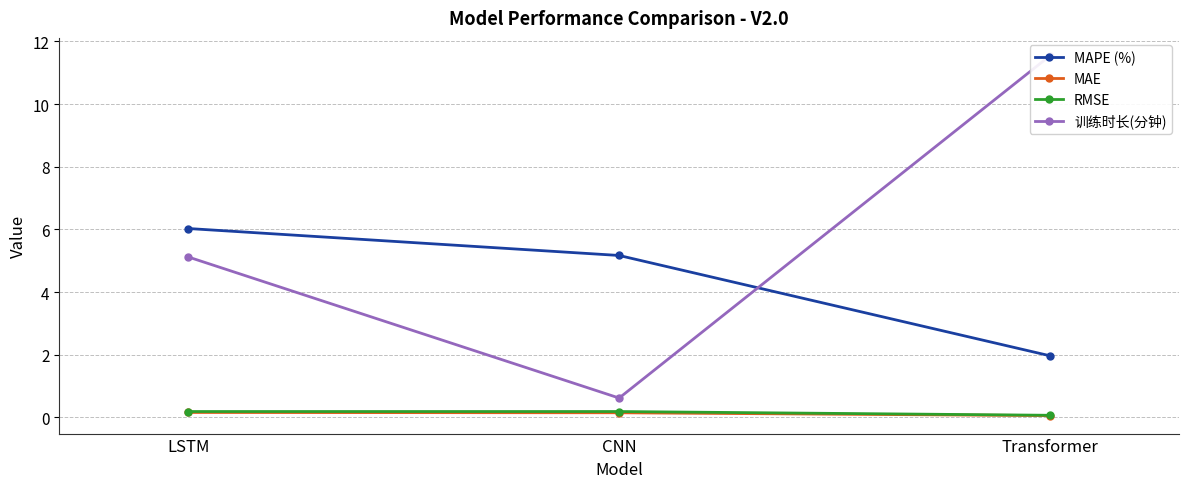

Rank the categories by 训练时长(分钟) value from lowest to highest.

CNN, LSTM, Transformer